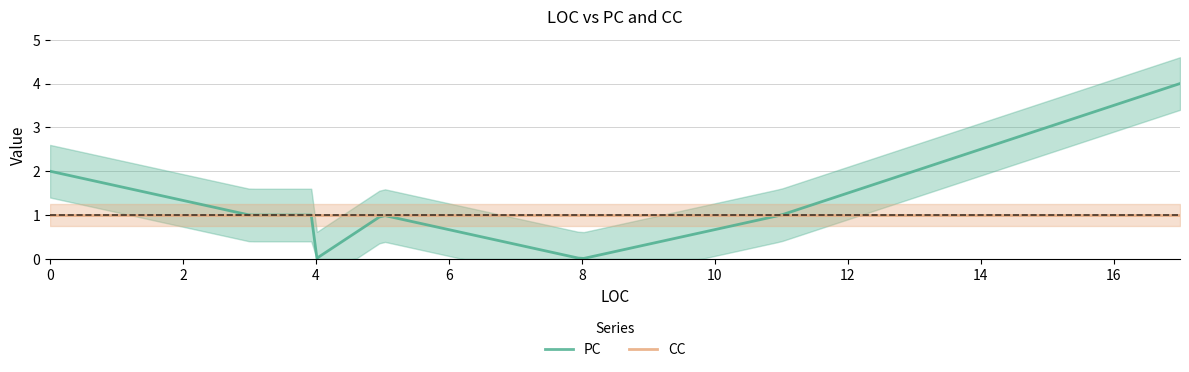

What is the sum of the CC values at 17 and 11?

2